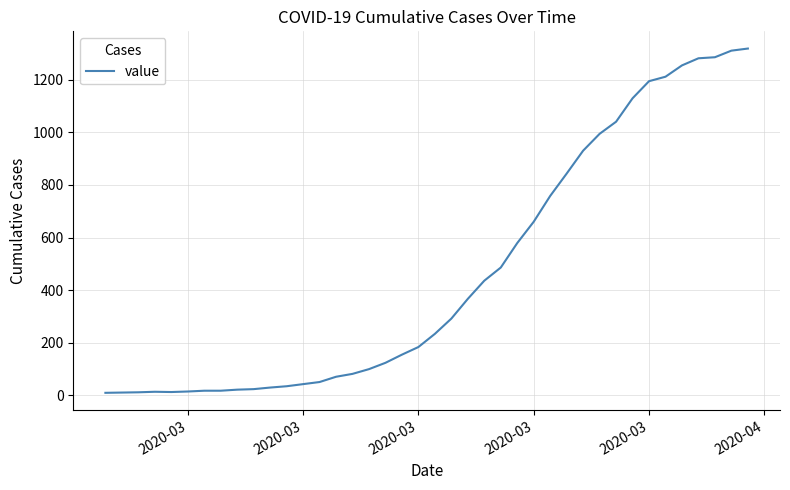

What is the maximum value shown in the chart?

1318